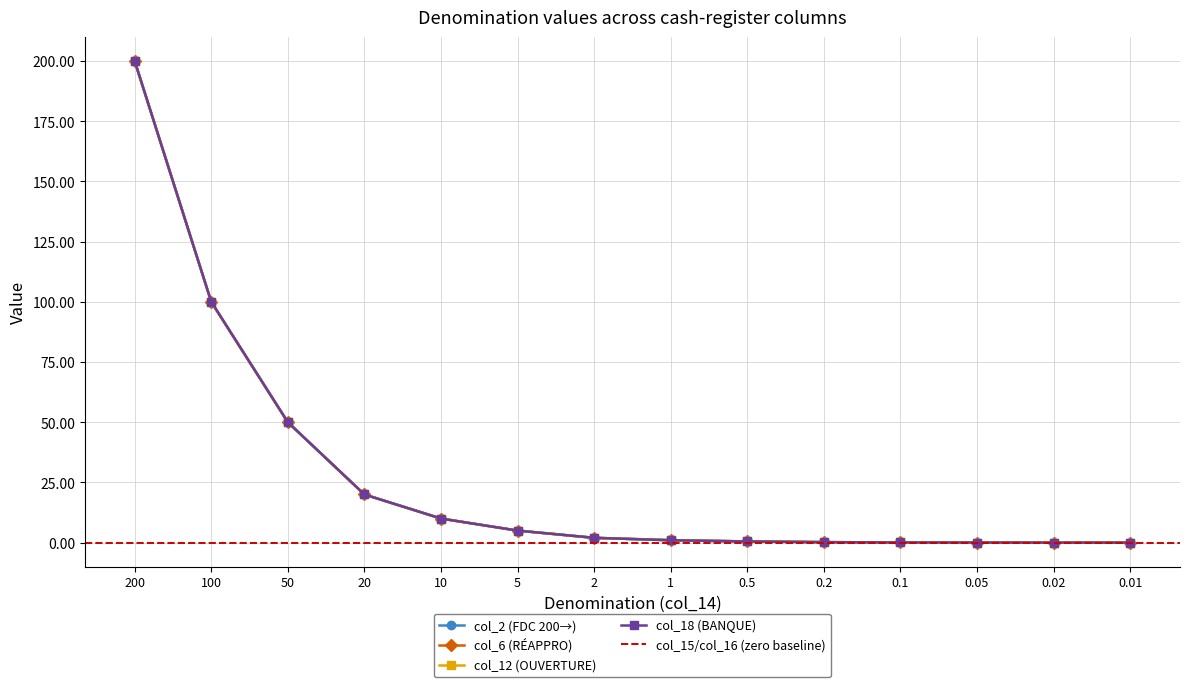

Reading right to left, list all the values displayed in this chart.

col_2 (FDC 200→): 0.01=0.0	0.02=0.0	0.05=0.1	0.1=0.1	0.2=0.2	0.5=0.5	1=1.0	2=2.0	5=5.0	10=10.0	20=20.0	50=50.0	100=100.0	200=200.0
col_6 (RÉAPPRO): 0.01=0.0	0.02=0.0	0.05=0.1	0.1=0.1	0.2=0.2	0.5=0.5	1=1.0	2=2.0	5=5.0	10=10.0	20=20.0	50=50.0	100=100.0	200=200.0
col_12 (OUVERTURE): 0.01=0.0	0.02=0.0	0.05=0.1	0.1=0.1	0.2=0.2	0.5=0.5	1=1.0	2=2.0	5=5.0	10=10.0	20=20.0	50=50.0	100=100.0	200=200.0
col_18 (BANQUE): 0.01=0.0	0.02=0.0	0.05=0.1	0.1=0.1	0.2=0.2	0.5=0.5	1=1.0	2=2.0	5=5.0	10=10.0	20=20.0	50=50.0	100=100.0	200=200.0